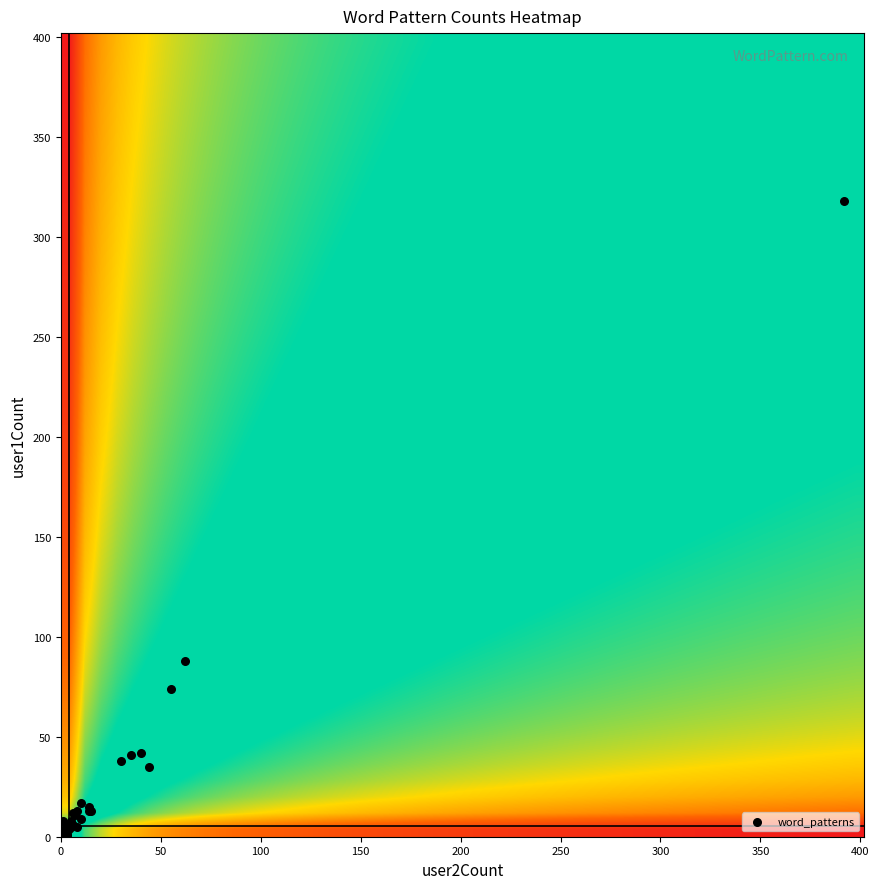

What Y value in the scatter plot is closest to 159?

88